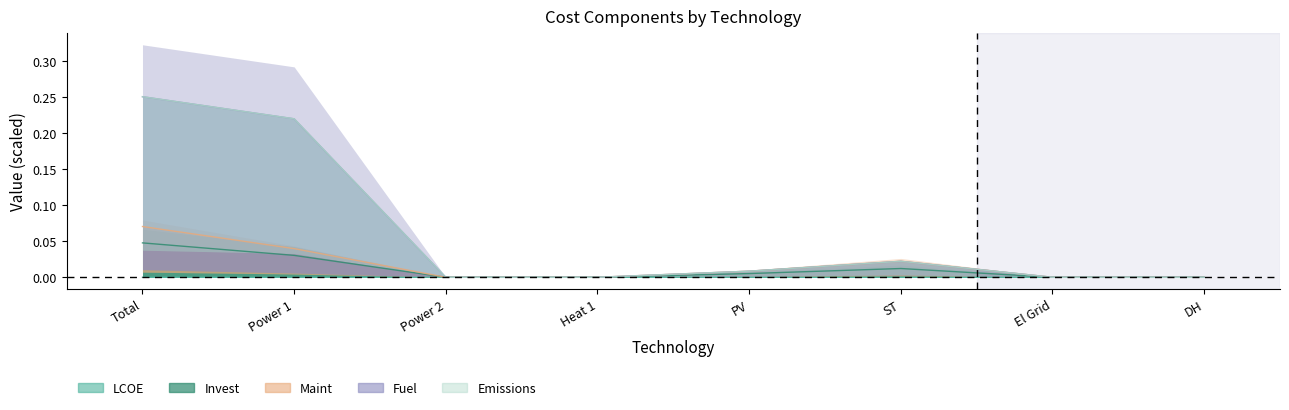

True or false: LCOE has a value of 0.0 at Power 2.

True